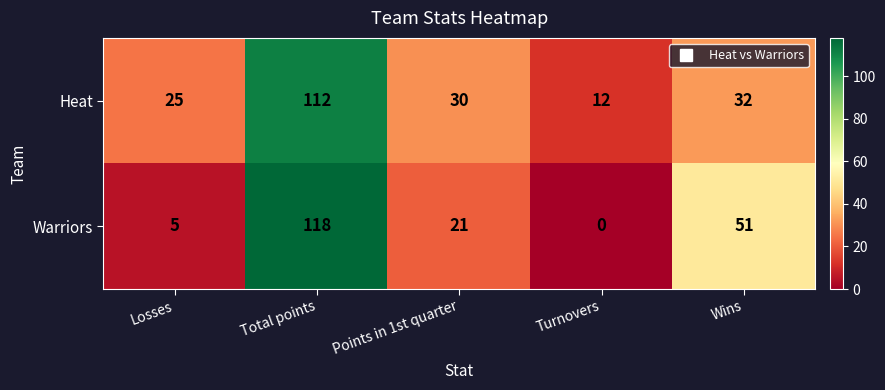

Is it true that Warriors equals 5 at Losses?

True